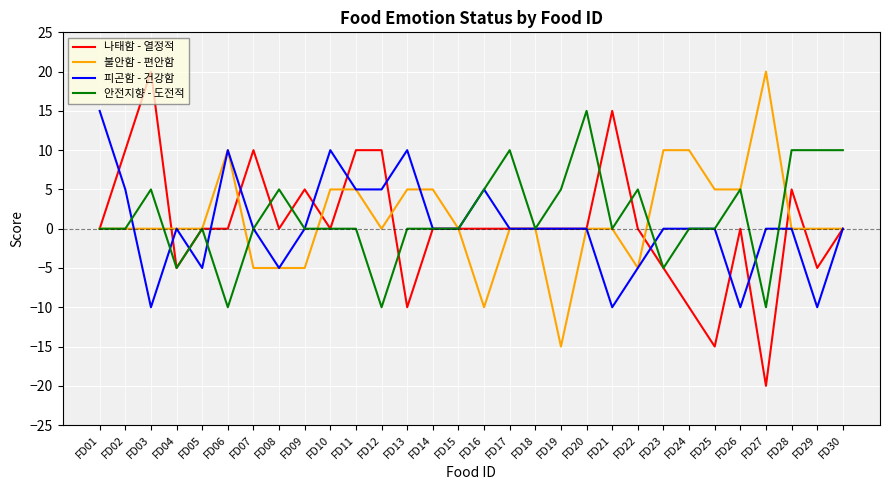

At which label does 나태함 - 열정적 reach its minimum?

FD27